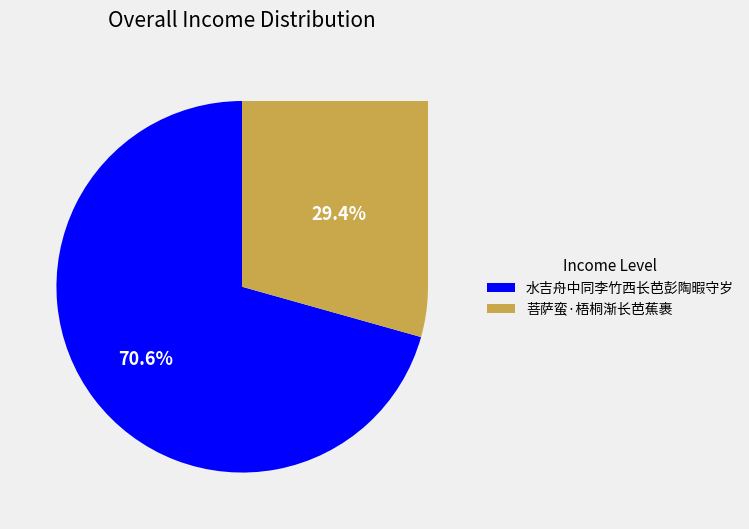

How many segments does this pie chart have?

2